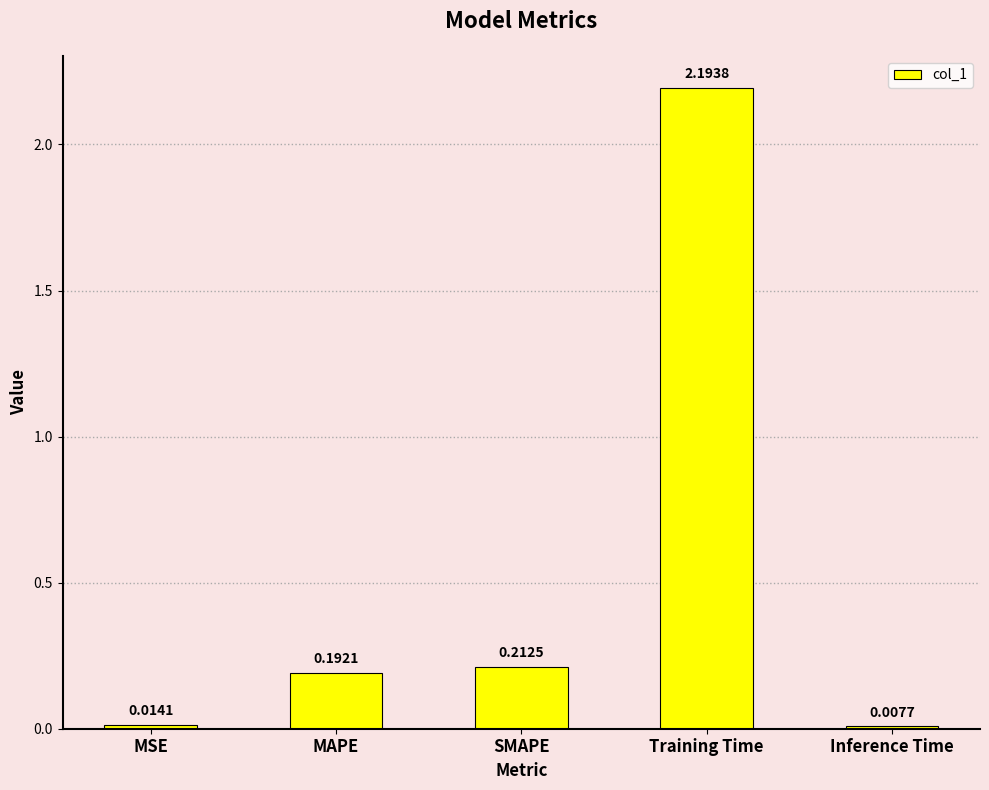

Which category has the lowest value across all series?

Inference Time